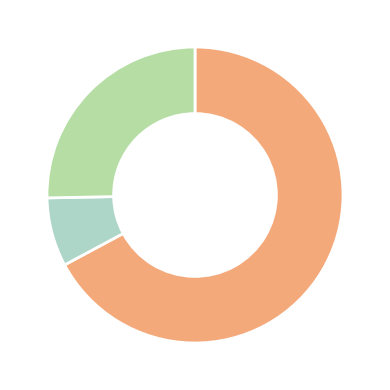

How many segments does this pie chart have?

3